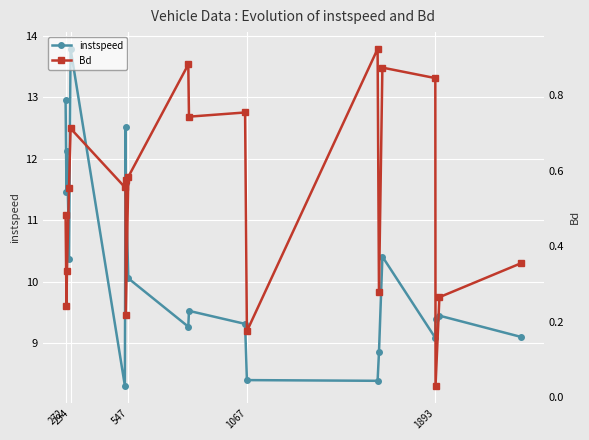

True or false: Bd has more than 2 points higher than both neighbors.

True